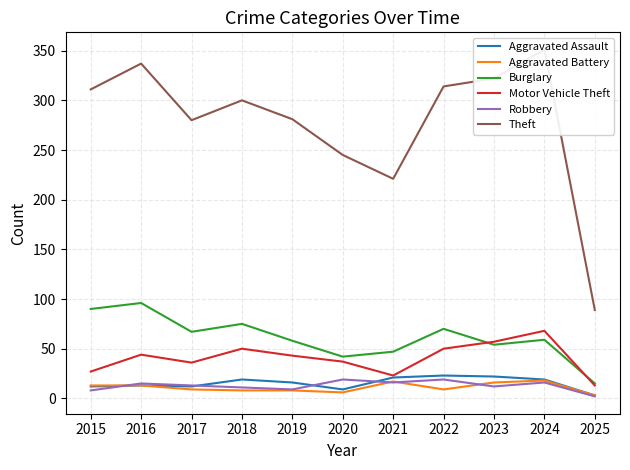

In Aggravated Assault, how many points are higher than both neighbors (excluding endpoints)?

3